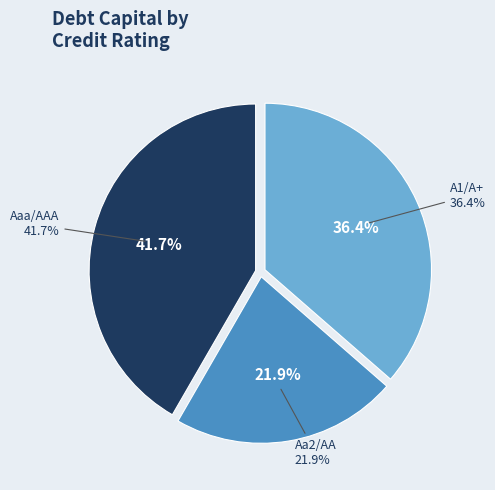

Count the number of slices in the pie.

8